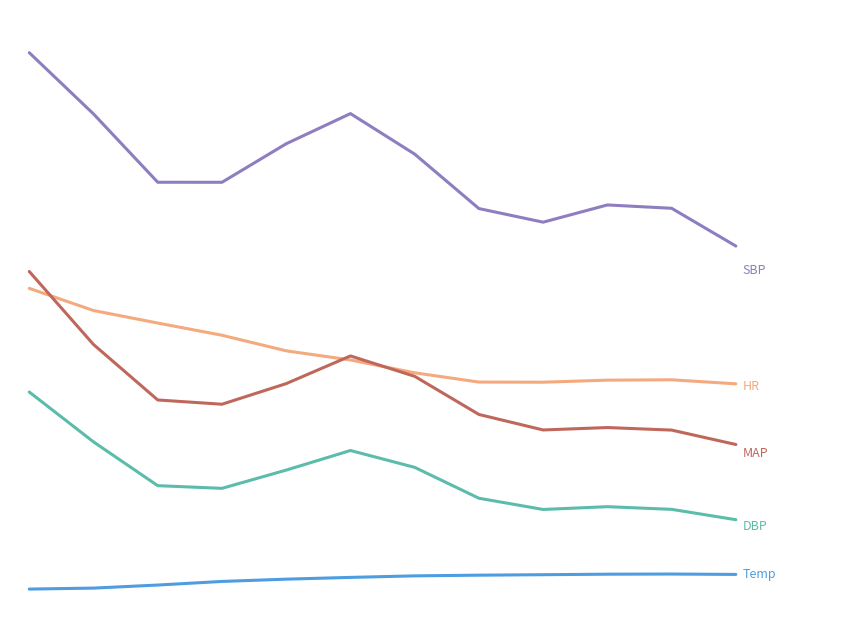

Does the chart display data point markers on the line(s)?

No